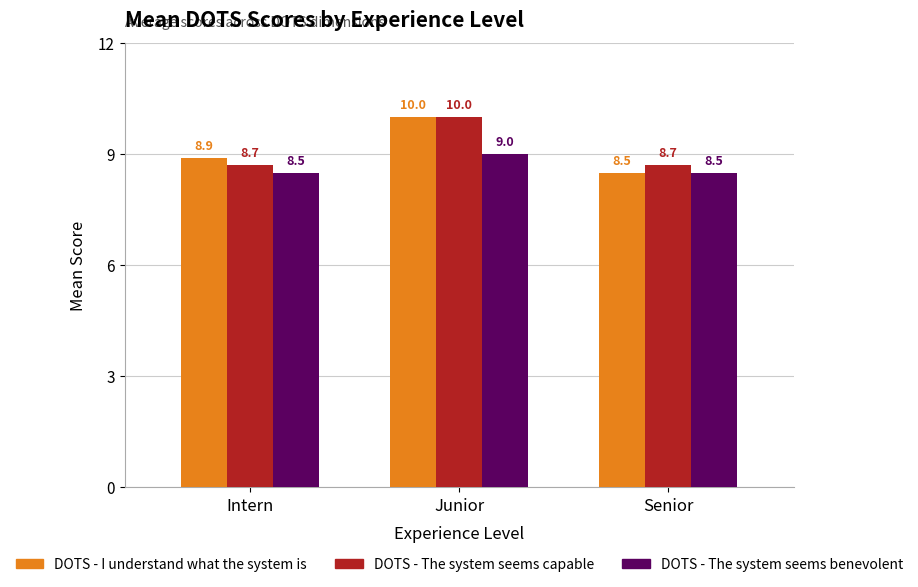

Where is DOTS - I understand what the system is nearest to the value 9?

Intern